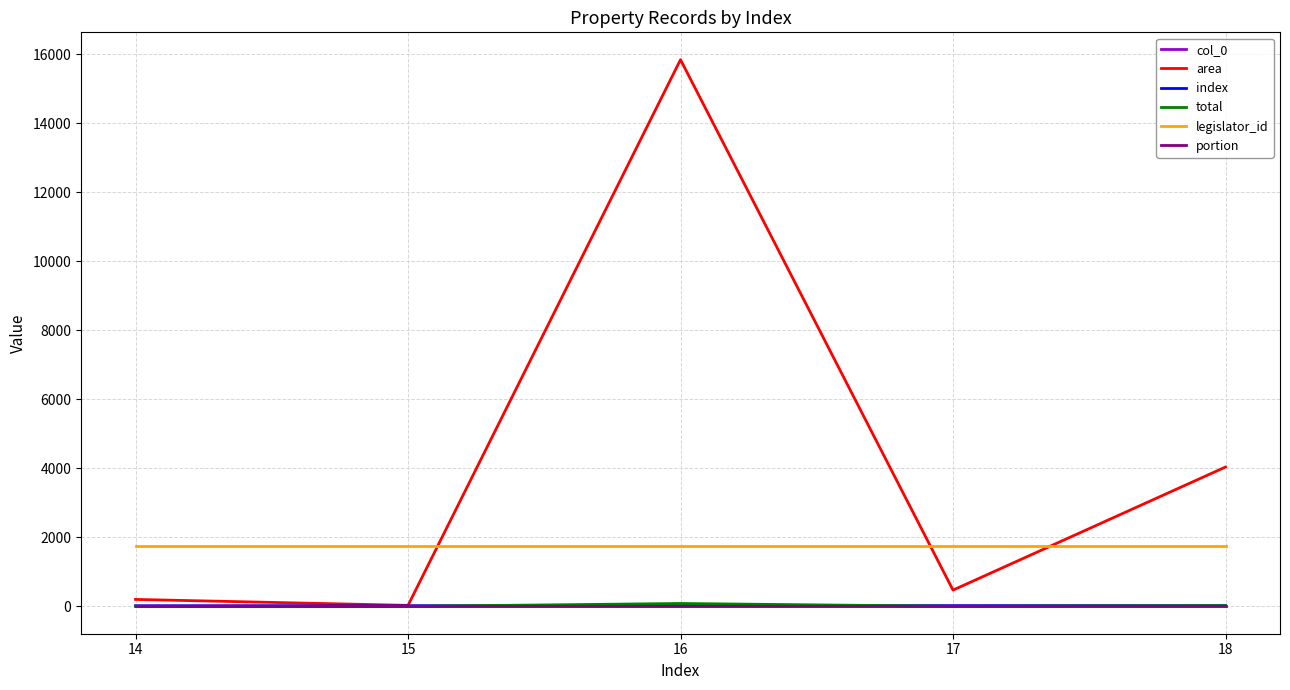

The portion series shows 0.0 at 17. True or false?

False